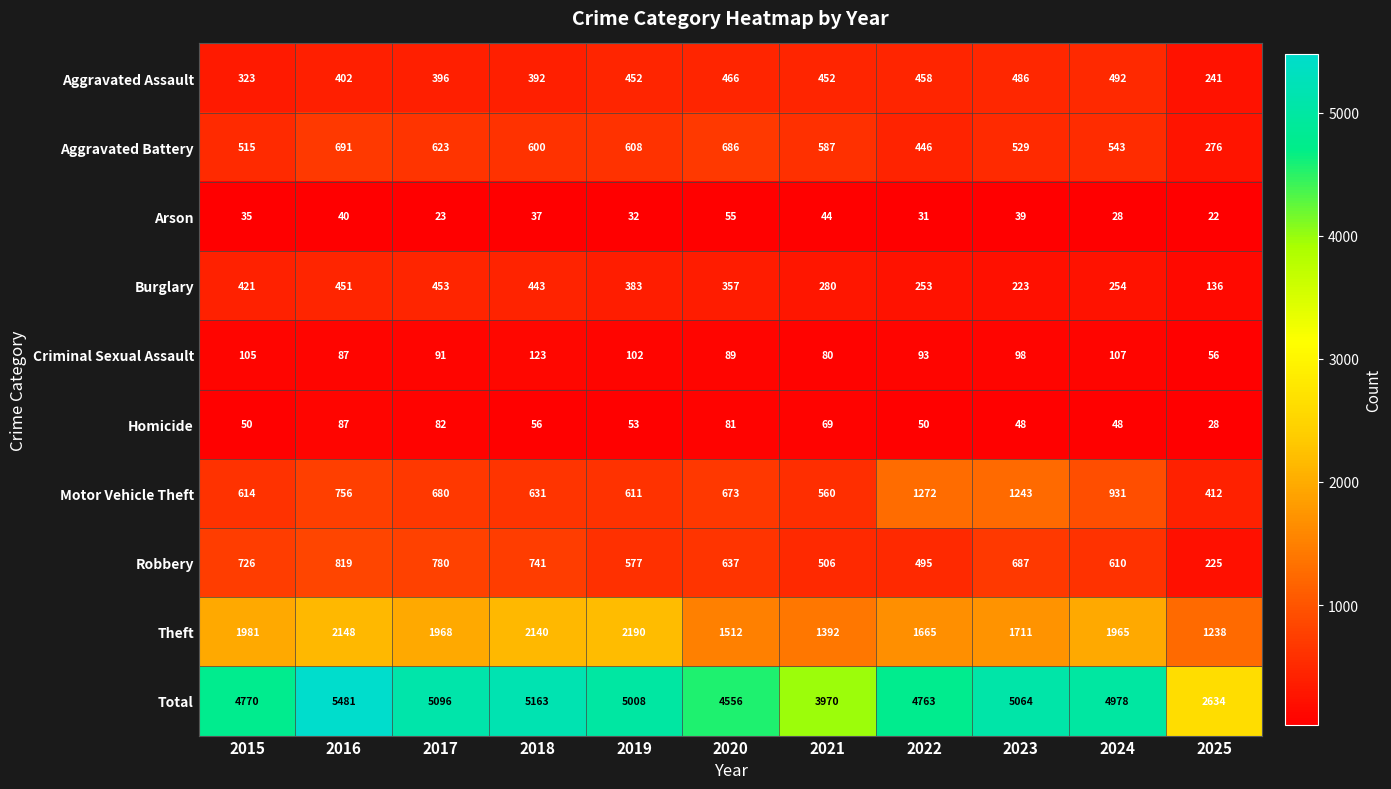

What is the greatest value displayed?

5481